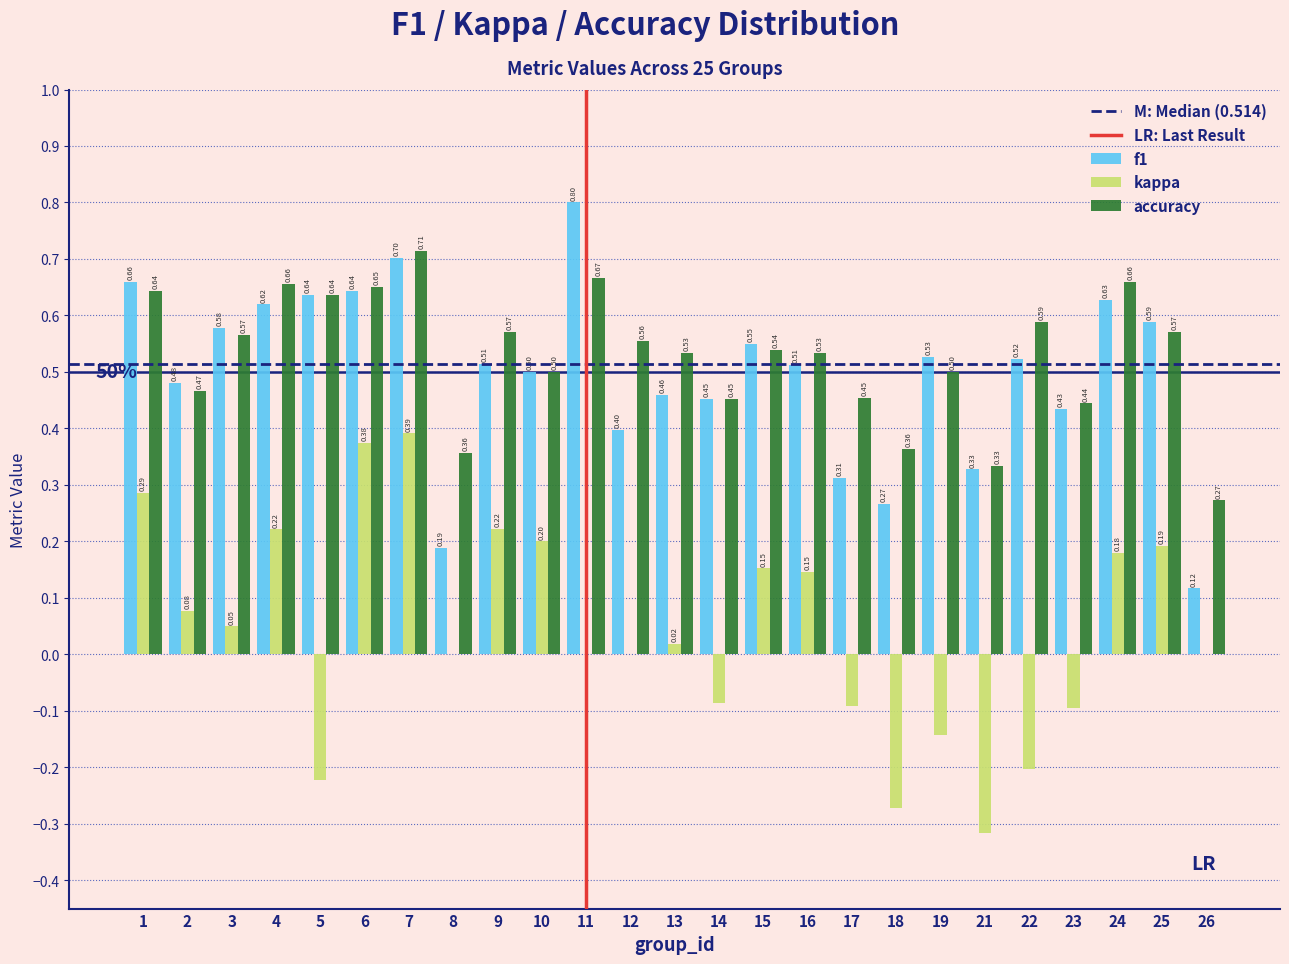

Which series changed the most between 24 and 26?

f1